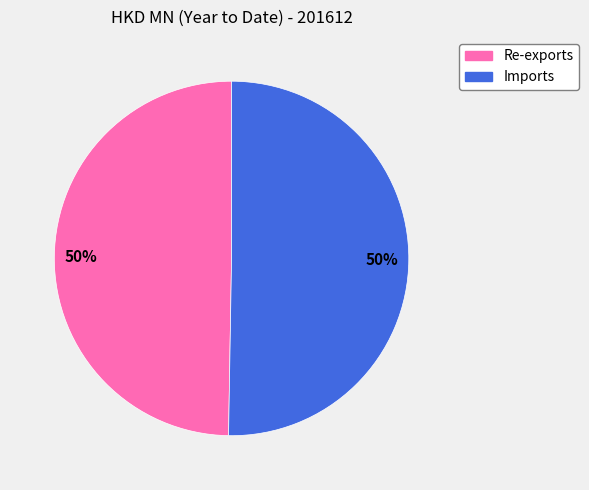

To the nearest percent, what percentage of the pie is Re-exports?

50%